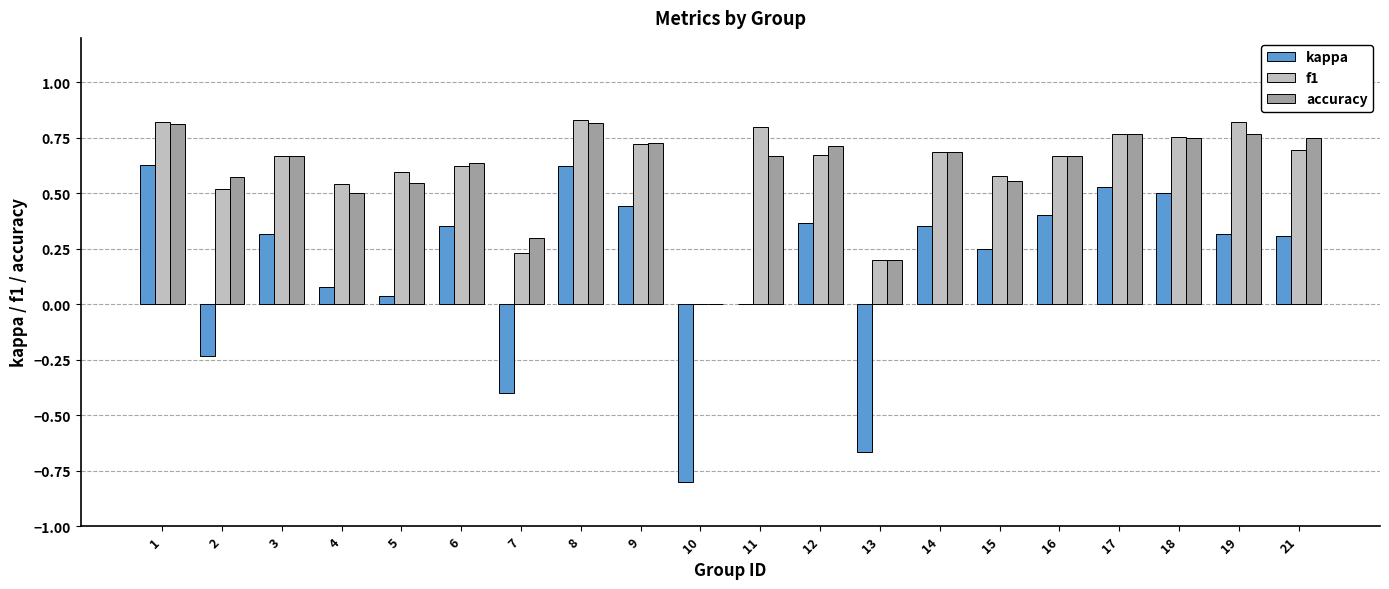

Which series changed the most between 6 and 11?

kappa